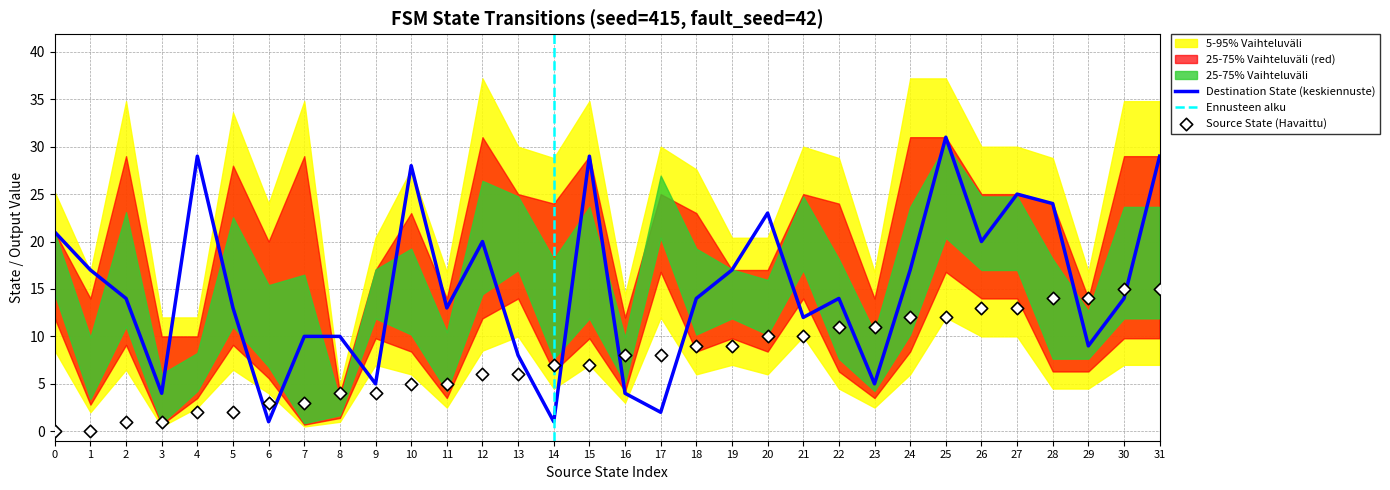

At which category is the sum across all series the highest?

25